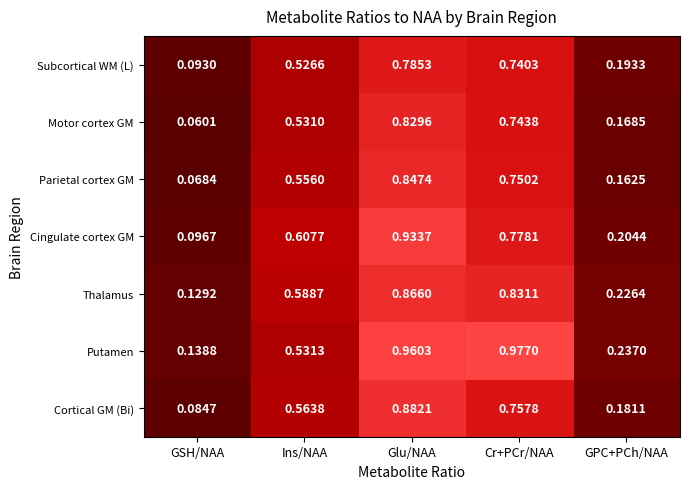

What is the total value across all series at Cr+PCr/NAA?

5.6